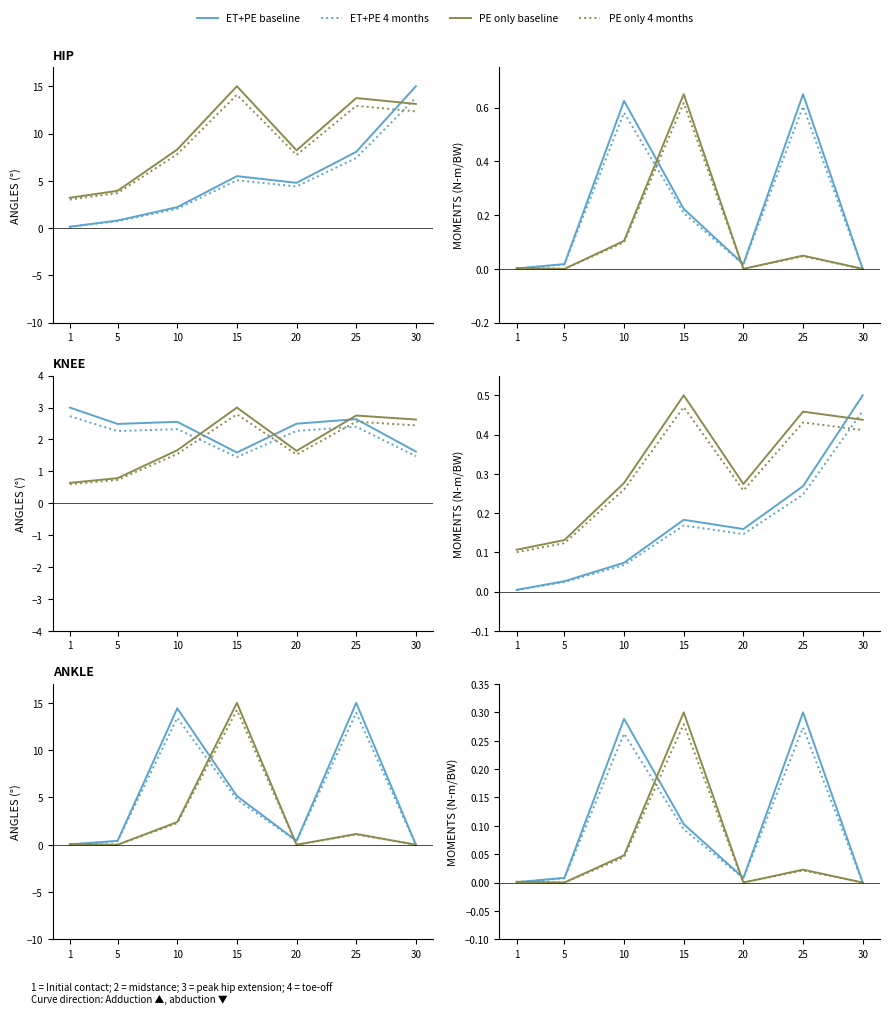

Rank the categories by ET+PE baseline value from highest to lowest.

25, 10, 15, 5, 20, 1, 30